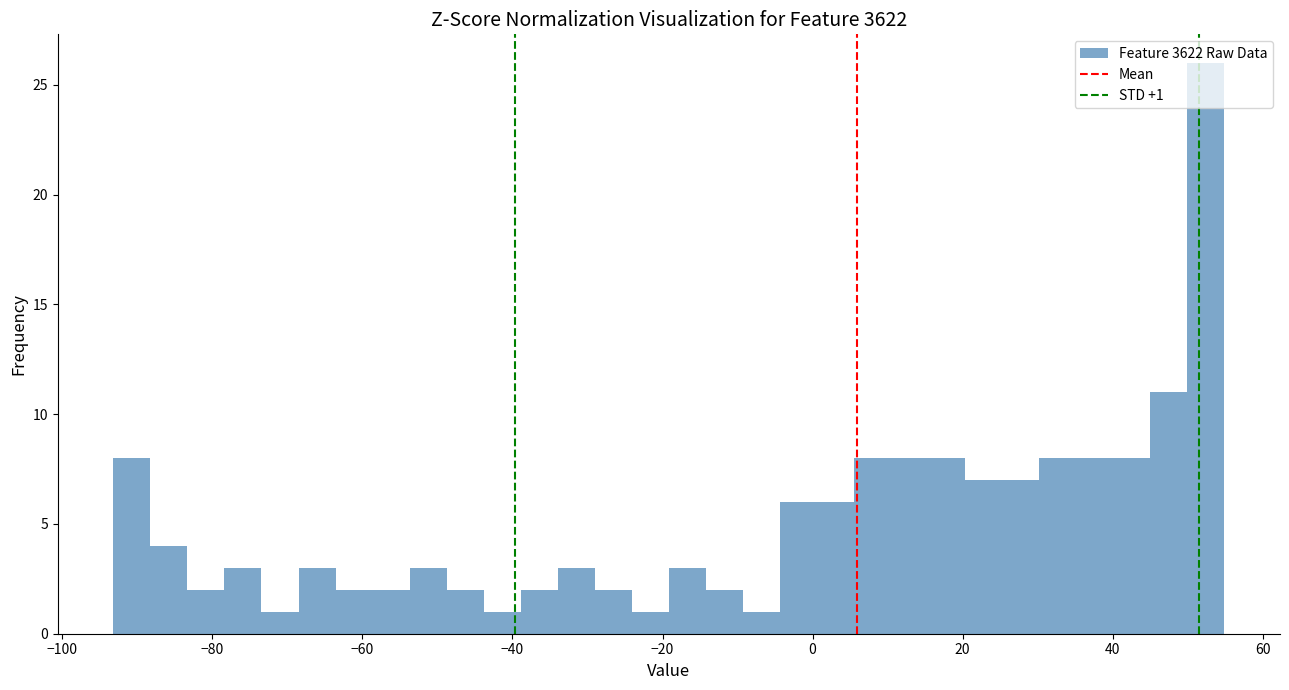

Around what value on the x-axis is the tallest bar? Give the approximate position of its centre, as read against the axis.

52